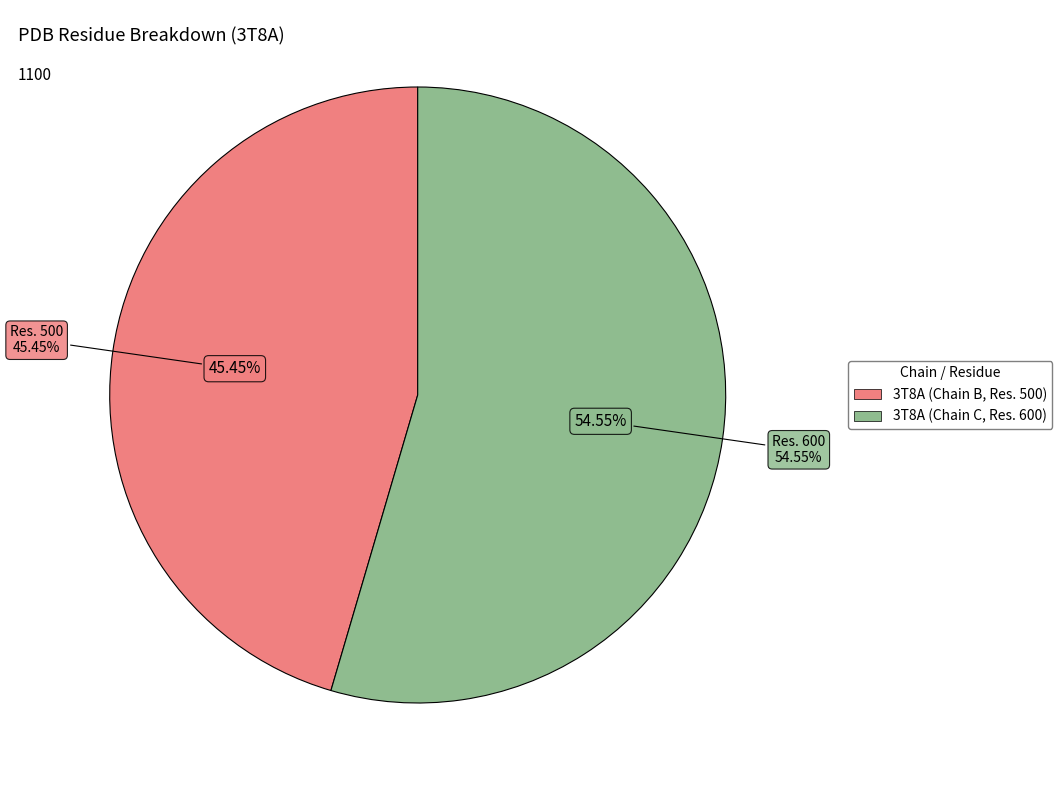

Rank the categories by value from lowest to highest.

3T8A (Chain B, Res. 500), 3T8A (Chain C, Res. 600)